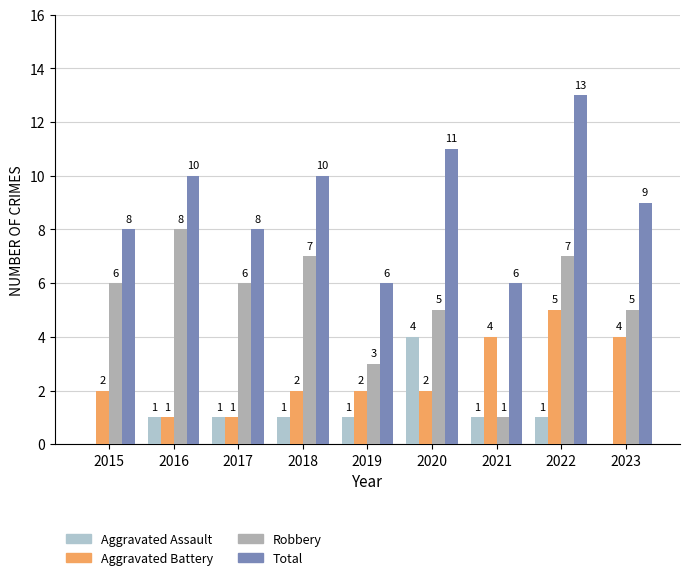

The Aggravated Battery series shows 4 at 2023. True or false?

True